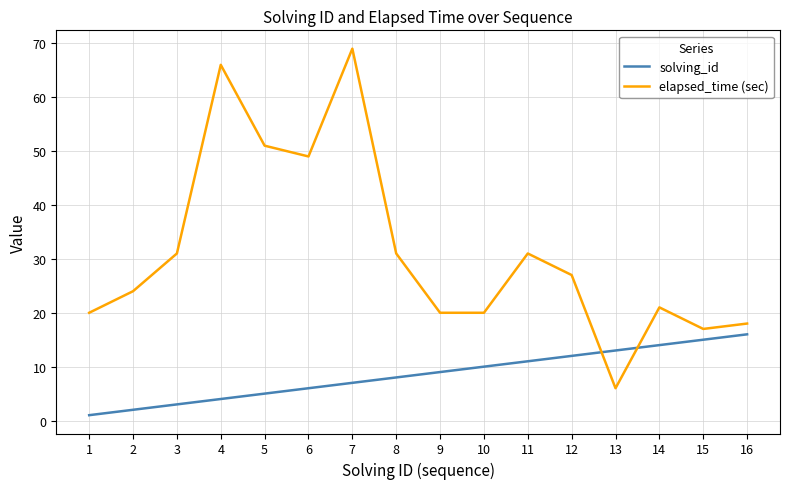

What is the difference between the maximum and minimum values in the elapsed_time (sec) series?

63